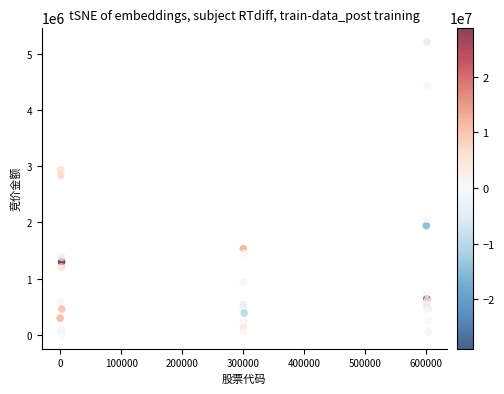

What Y value in the scatter plot is closest to 2611614?

2838899